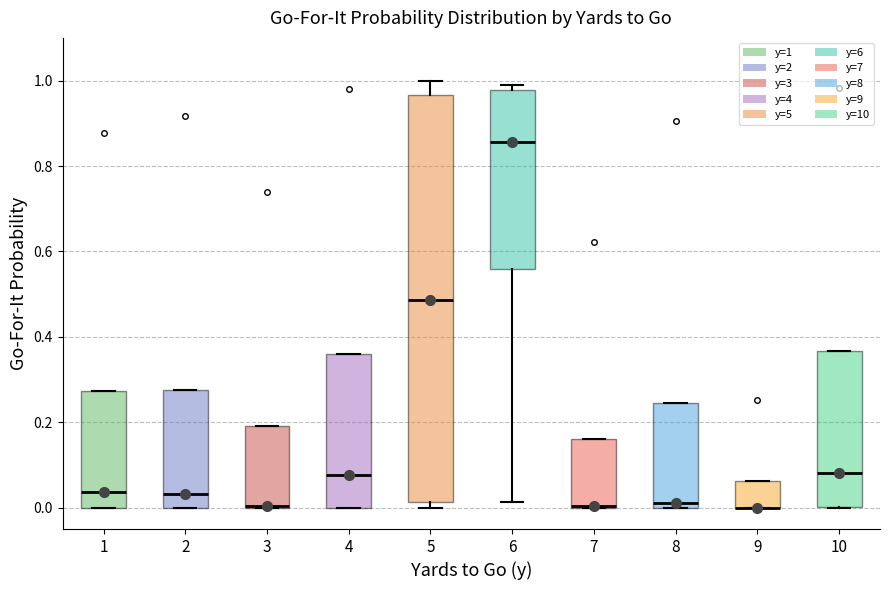

Reading left to right, read every box against the y-axis: the position of its median line, the range the box covers, and the ends of its whiskers. The values are not printed on the chart, so give them approximately, as read against the axis.

1: median 0.04, box 0.00 to 0.28, whiskers 0.00 to 0.28
2: median 0.04, box 0.00 to 0.28, whiskers 0.00 to 0.28
3: median 0.00 (drawn on the box's lower edge), box 0.00 to 0.20, whiskers 0.00 to 0.20
4: median 0.08, box 0.00 to 0.36, whiskers 0.00 to 0.36
5: median 0.48, box 0.02 to 0.96, whiskers 0.00 to 1.00
6: median 0.86, box 0.56 to 0.98, whiskers 0.02 to 1.00
7: median 0.00 (drawn on the box's lower edge), box 0.00 to 0.16, whiskers 0.00 to 0.16
8: median 0.02, box 0.00 to 0.24, whiskers 0.00 to 0.24
9: median 0.00 (drawn on the box's lower edge), box 0.00 to 0.06, whiskers 0.00 to 0.06
10: median 0.08, box 0.00 to 0.36, whiskers 0.00 to 0.36